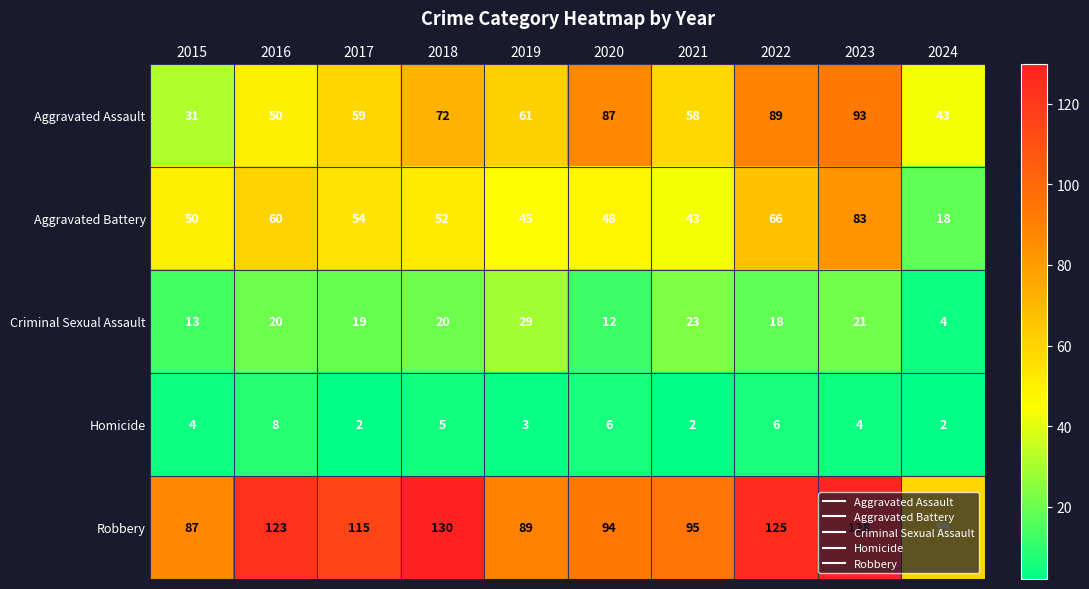

Is it true that Homicide equals 2 at 2022?

False